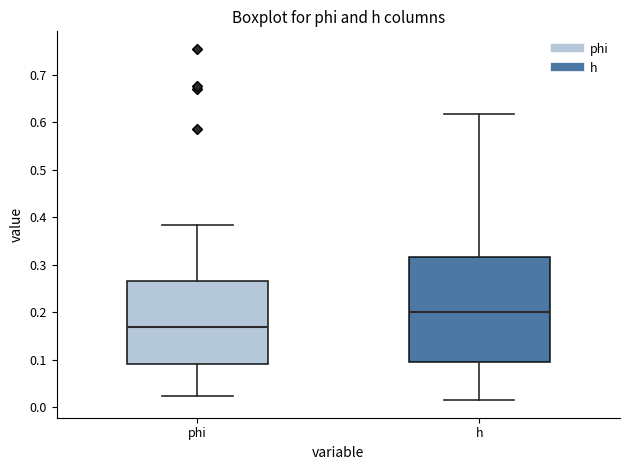

Reading left to right, read every box against the y-axis: the position of its median line, the range the box covers, and the ends of its whiskers. The values are not printed on the chart, so give them approximately, as read against the axis.

phi: median 0.17, box 0.09 to 0.27, whiskers 0.02 to 0.38
h: median 0.20, box 0.10 to 0.32, whiskers 0.02 to 0.62